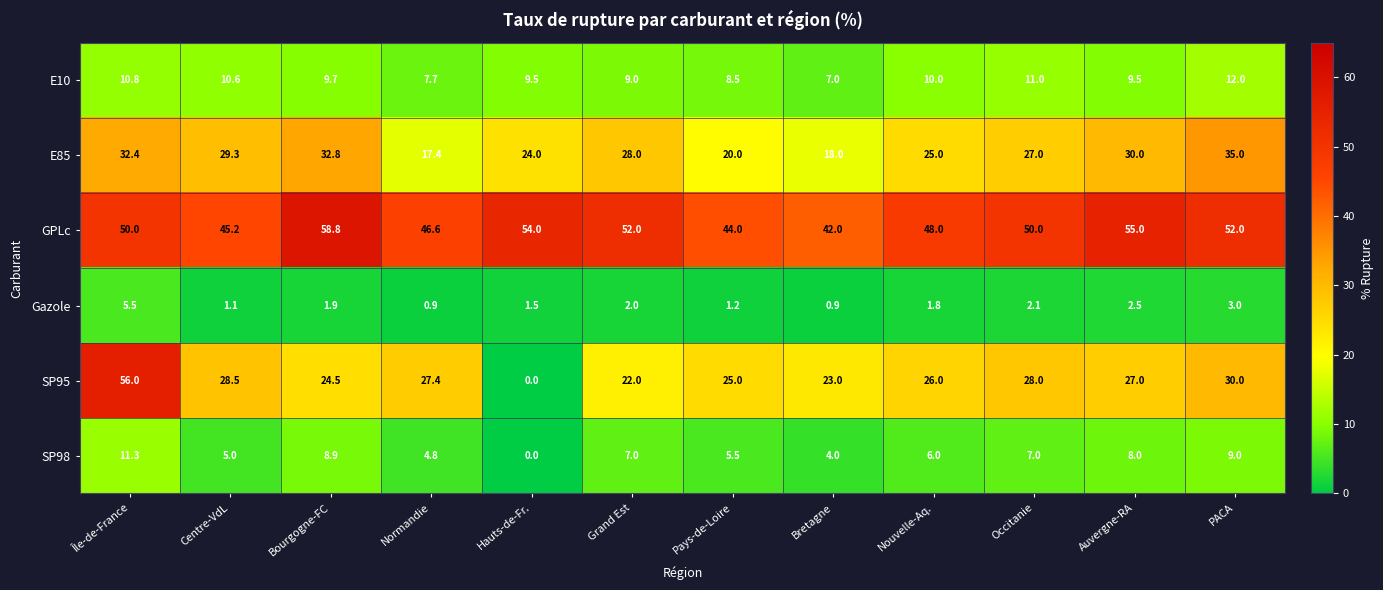

What is the sum of the SP98 values at Bretagne and PACA?

13.0